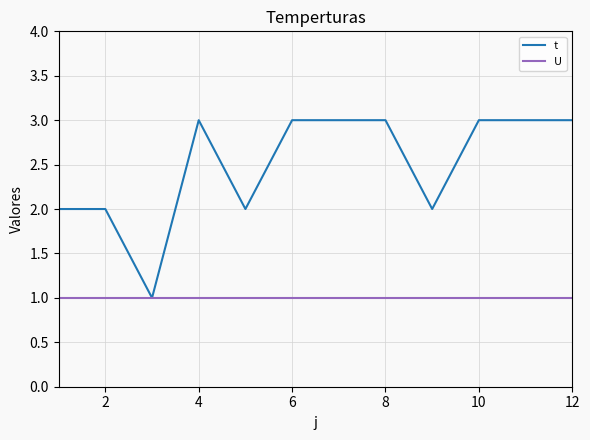

What is the highest value of the t series?

3